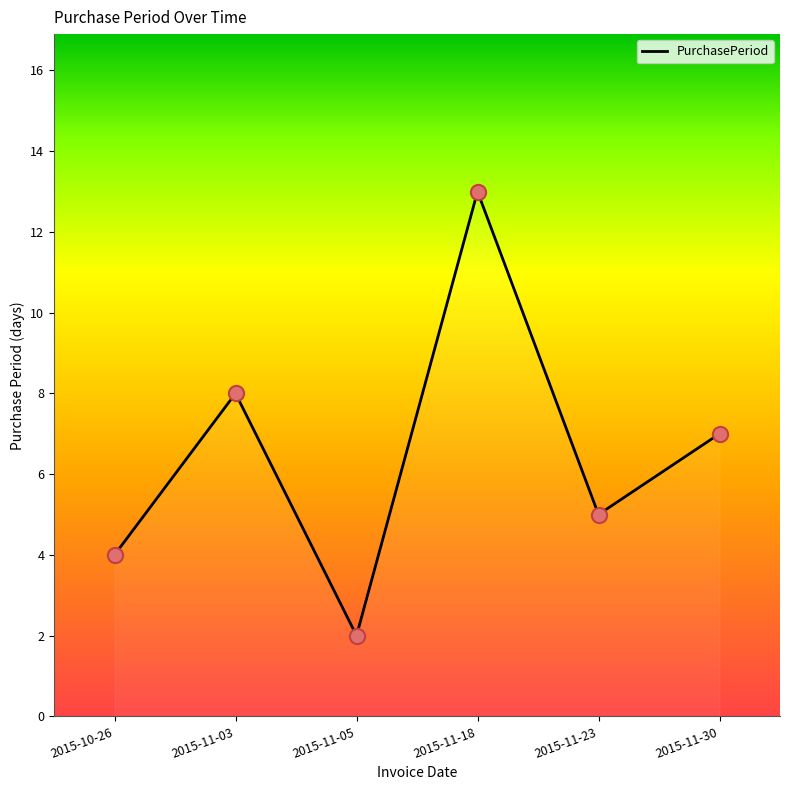

Between 2015-11-05 and 2015-10-26, which is larger?

2015-10-26